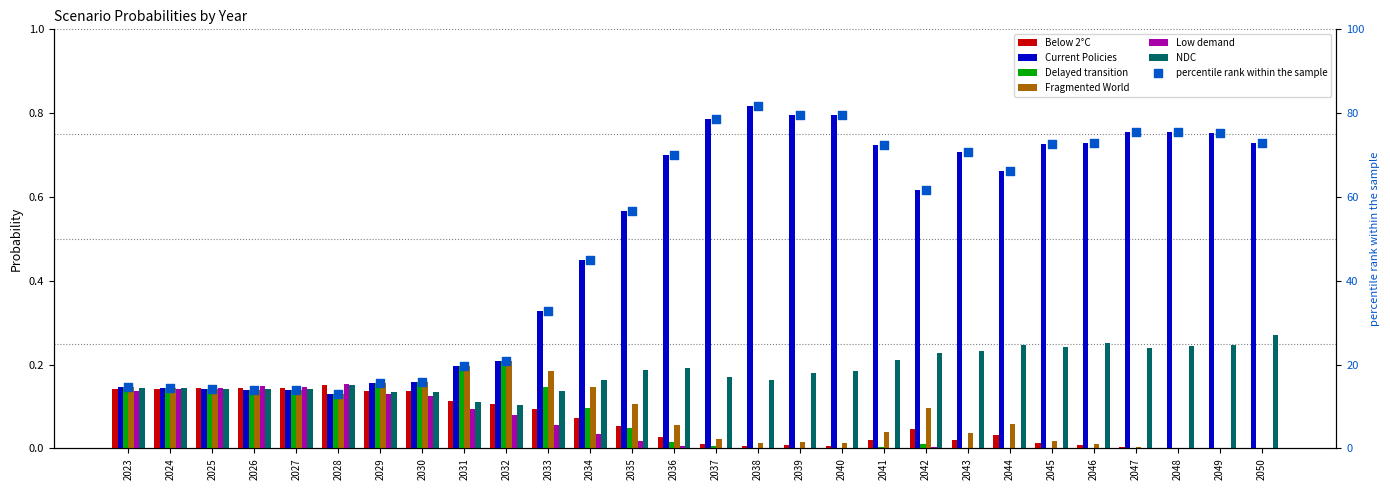

Which series has the largest Y range (max minus min)?

Current Policies